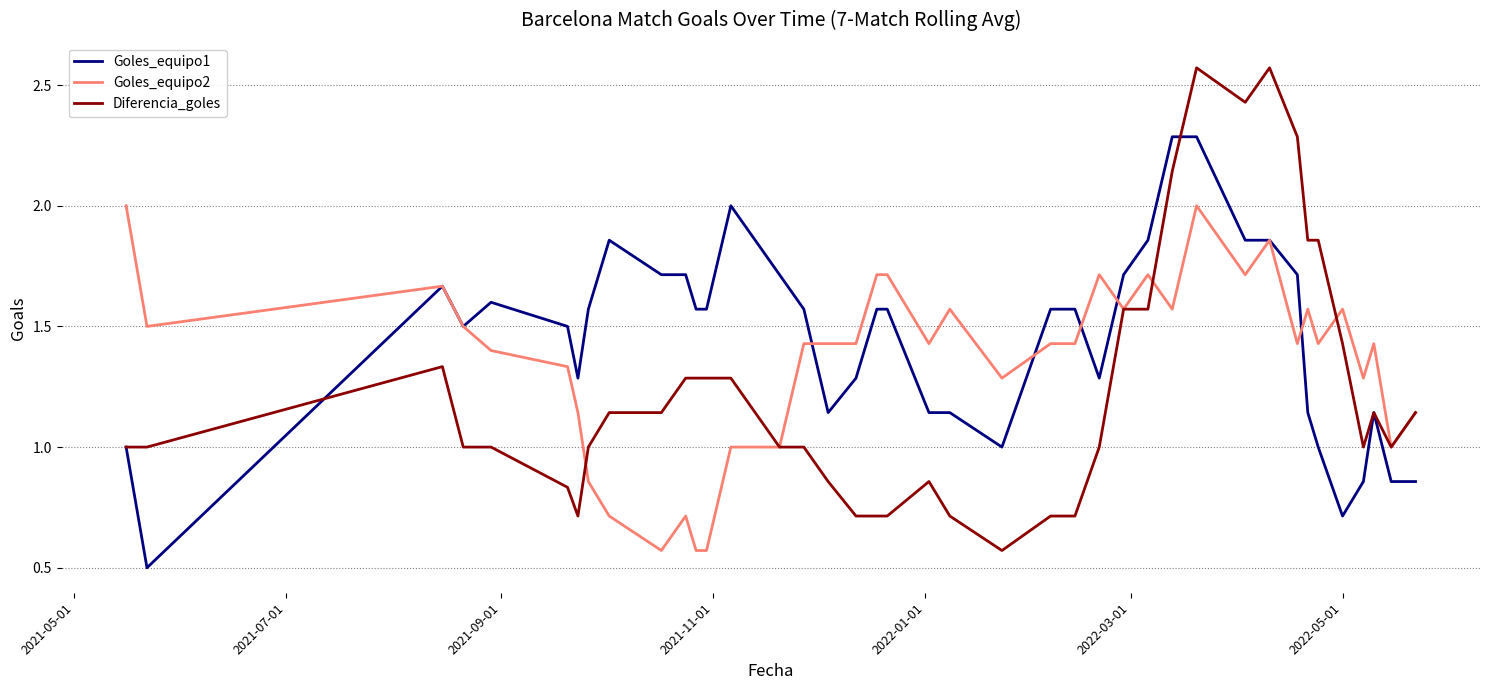

What is the maximum value for Goles_equipo1?

2.3